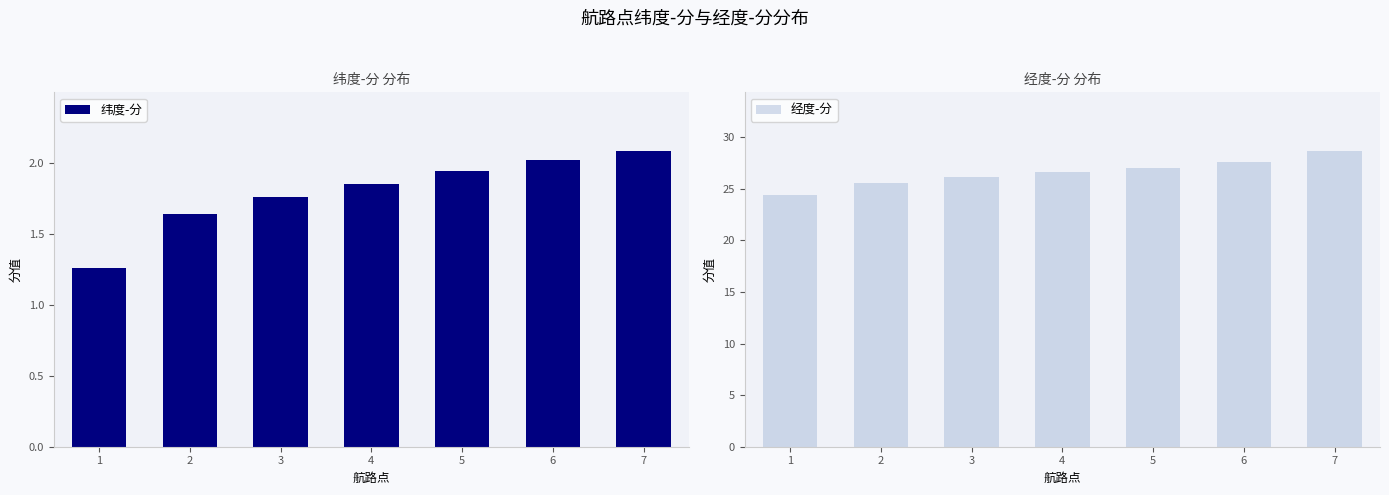

What is the difference between the 纬度-分 values at 6 and 2?

0.4